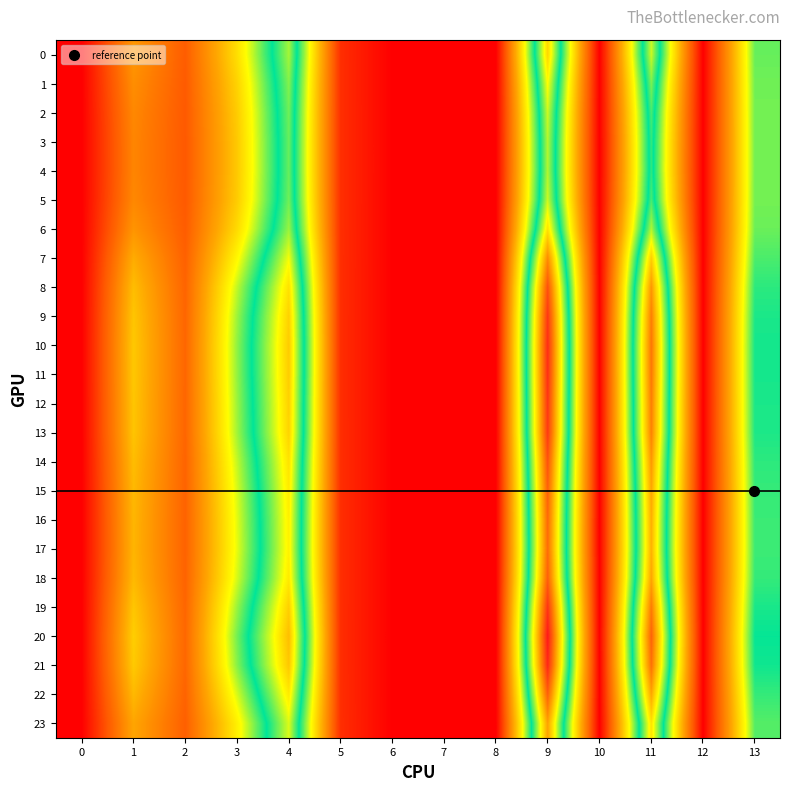

Reading left to right, extract all data points from this chart.

0: 0=0.0	1=7.2	2=4.2	3=10.4	4=18.3	5=2.1	6=0.0	7=0.0	8=0.0	9=21.1	10=0.0	11=18.9	12=0.0	13=14.2
1: 0=0.0	1=6.7	2=4.1	3=9.9	4=17.8	5=2.1	6=0.0	7=0.0	8=0.0	9=19.8	10=0.0	11=17.7	12=0.0	13=14.0
2: 0=0.0	1=6.4	2=4.0	3=9.6	4=17.5	5=2.1	6=0.0	7=0.0	8=0.0	9=18.9	10=0.0	11=16.8	12=0.0	13=14.0
3: 0=0.0	1=6.2	2=4.0	3=9.5	4=17.4	5=2.1	6=0.0	7=0.0	8=0.0	9=18.5	10=0.0	11=16.5	12=0.0	13=14.0
4: 0=0.0	1=6.2	2=4.0	3=9.5	4=17.4	5=2.1	6=0.0	7=0.0	8=0.0	9=18.5	10=0.0	11=16.5	12=0.0	13=14.0
5: 0=0.0	1=6.4	2=4.0	3=9.6	4=17.5	5=2.1	6=0.0	7=0.0	8=0.0	9=18.9	10=0.0	11=16.8	12=0.0	13=14.0
6: 0=0.0	1=7.0	2=4.1	3=10.3	4=18.1	5=2.1	6=0.0	7=0.0	8=0.0	9=20.6	10=0.0	11=18.5	12=0.0	13=14.1
7: 0=0.0	1=8.2	2=4.4	3=11.6	4=19.6	5=2.1	6=0.0	7=0.0	8=0.0	9=23.7	10=0.0	11=21.3	12=0.0	13=14.6
8: 0=0.0	1=9.0	2=4.5	3=12.8	4=20.7	5=2.0	6=0.0	7=0.0	8=0.0	9=25.7	10=0.0	11=23.3	12=0.0	13=15.1
9: 0=0.0	1=9.3	2=4.6	3=13.3	4=21.3	5=2.0	6=0.0	7=0.0	8=0.0	9=26.6	10=0.0	11=24.1	12=0.0	13=15.4
10: 0=0.0	1=9.4	2=4.6	3=13.6	4=21.5	5=2.0	6=0.0	7=0.0	8=0.0	9=26.9	10=0.0	11=24.4	12=0.0	13=15.5
11: 0=0.0	1=9.4	2=4.6	3=13.5	4=21.4	5=2.0	6=0.0	7=0.0	8=0.0	9=26.8	10=0.0	11=24.3	12=0.0	13=15.4
12: 0=0.0	1=9.3	2=4.6	3=13.4	4=21.3	5=2.0	6=0.0	7=0.0	8=0.0	9=26.6	10=0.0	11=24.1	12=0.0	13=15.4
13: 0=0.0	1=9.3	2=4.6	3=13.3	4=21.2	5=2.0	6=0.0	7=0.0	8=0.0	9=26.5	10=0.0	11=24.0	12=0.0	13=15.3
14: 0=0.0	1=8.9	2=4.5	3=12.8	4=20.7	5=2.0	6=0.0	7=0.0	8=0.0	9=25.6	10=0.0	11=23.2	12=0.0	13=15.1
15: 0=0.0	1=8.7	2=4.5	3=12.4	4=20.4	5=2.0	6=0.0	7=0.0	8=0.0	9=25.1	10=0.0	11=22.7	12=0.0	13=14.9
16: 0=0.0	1=8.6	2=4.5	3=12.3	4=20.2	5=2.0	6=0.0	7=0.0	8=0.0	9=24.8	10=0.0	11=22.4	12=0.0	13=14.9
17: 0=0.0	1=8.6	2=4.5	3=12.2	4=20.1	5=2.0	6=0.0	7=0.0	8=0.0	9=24.7	10=0.0	11=22.3	12=0.0	13=14.8
18: 0=0.0	1=8.8	2=4.5	3=12.5	4=20.4	5=2.0	6=0.0	7=0.0	8=0.0	9=25.2	10=0.0	11=22.8	12=0.0	13=15.0
19: 0=0.0	1=9.3	2=4.6	3=13.4	4=21.3	5=2.0	6=0.0	7=0.0	8=0.0	9=26.7	10=0.0	11=24.2	12=0.0	13=15.4
20: 0=0.0	1=9.7	2=4.7	3=14.0	4=21.9	5=2.0	6=0.0	7=0.0	8=0.0	9=27.6	10=0.0	11=25.1	12=0.0	13=15.7
21: 0=0.0	1=9.5	2=4.7	3=13.7	4=21.6	5=2.0	6=0.0	7=0.0	8=0.0	9=27.1	10=0.0	11=24.6	12=0.0	13=15.5
22: 0=0.0	1=8.8	2=4.5	3=12.5	4=20.4	5=2.0	6=0.0	7=0.0	8=0.0	9=25.2	10=0.0	11=22.7	12=0.0	13=15.0
23: 0=0.0	1=7.9	2=4.3	3=11.2	4=19.2	5=2.1	6=0.0	7=0.0	8=0.0	9=22.9	10=0.0	11=20.6	12=0.0	13=14.5